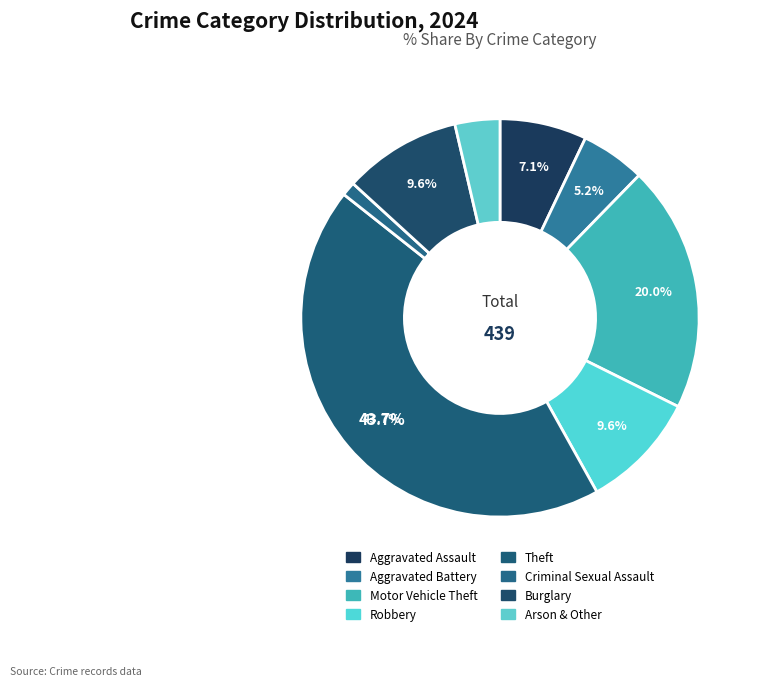

Is it true that Aggravated Battery is 5% of the pie?

True